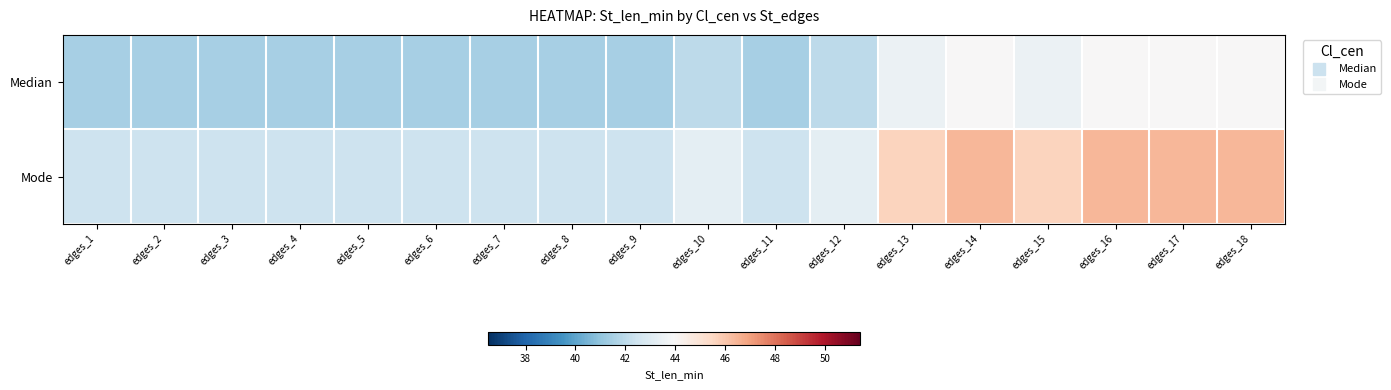

Reading right to left, list all the values displayed in this chart.

Median: edges_18=44.0	edges_17=44.0	edges_16=44.0	edges_15=43.5	edges_14=44.0	edges_13=43.5	edges_12=42.0	edges_11=41.5	edges_10=42.0	edges_9=41.5	edges_8=41.5	edges_7=41.5	edges_6=41.5	edges_5=41.5	edges_4=41.5	edges_3=41.5	edges_2=41.5	edges_1=41.5
Mode: edges_18=46.4	edges_17=46.4	edges_16=46.4	edges_15=45.6	edges_14=46.4	edges_13=45.6	edges_12=43.2	edges_11=42.4	edges_10=43.2	edges_9=42.4	edges_8=42.4	edges_7=42.4	edges_6=42.4	edges_5=42.4	edges_4=42.4	edges_3=42.4	edges_2=42.4	edges_1=42.4